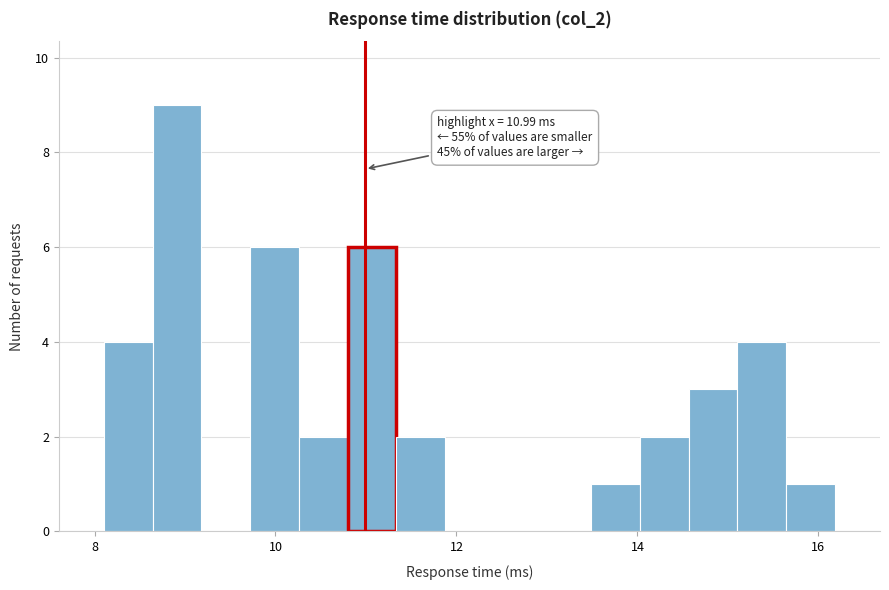

Around what value on the x-axis is the tallest bar? Give the approximate position of its centre, as read against the axis.

9.0